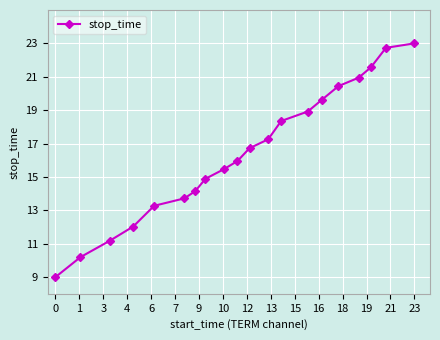

What is the value of the 15th point from the left?

19.6